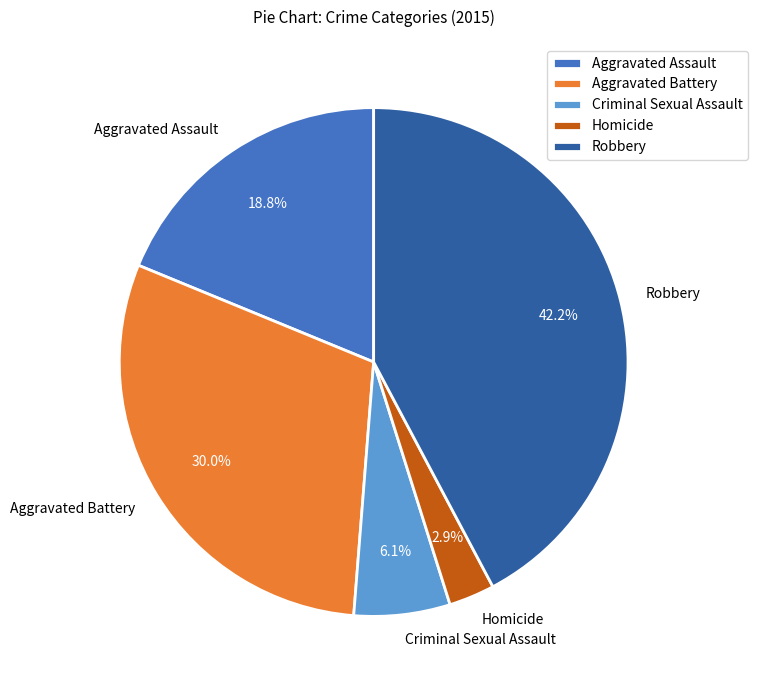

True or false: Homicide accounts for 3% of the total.

True